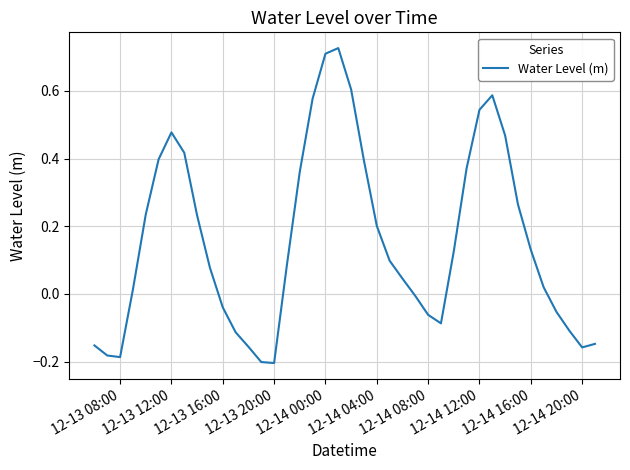

What is the difference between the maximum and minimum values?

0.9